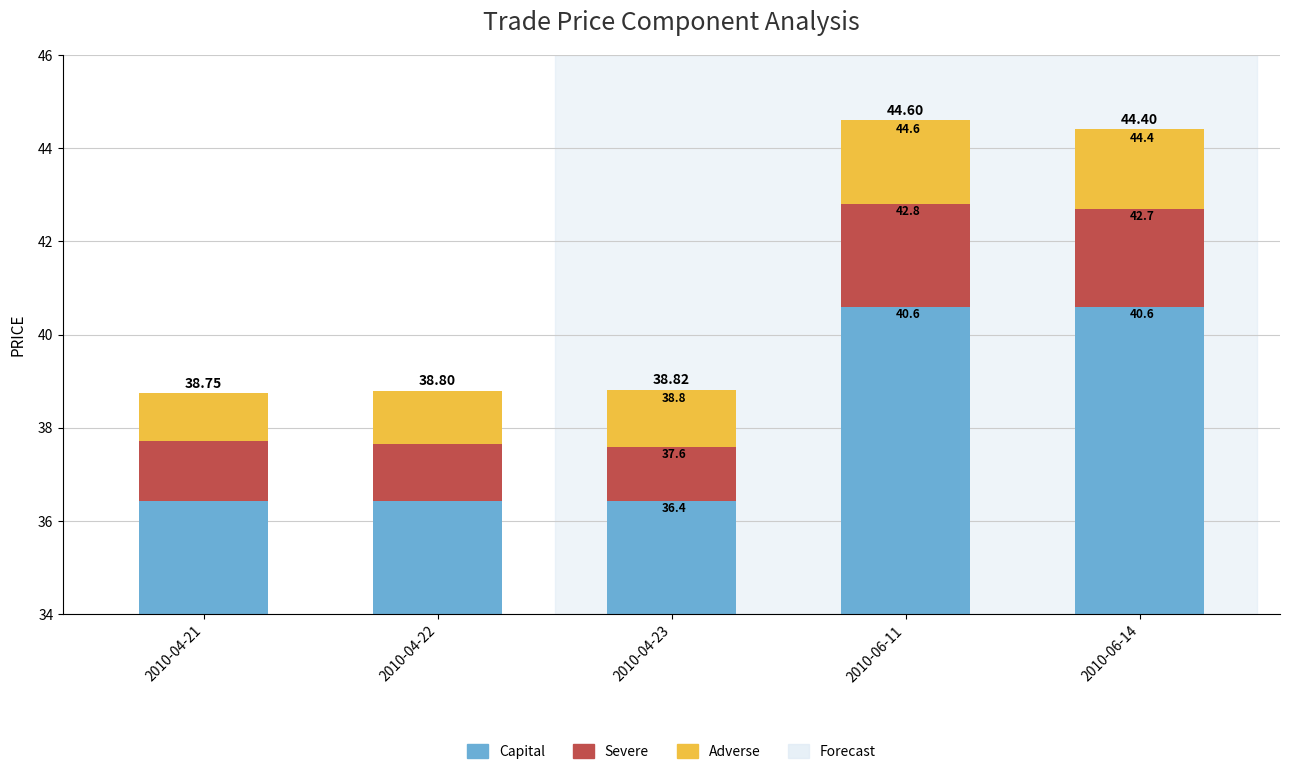

Which series has the widest spread of values?

Capital